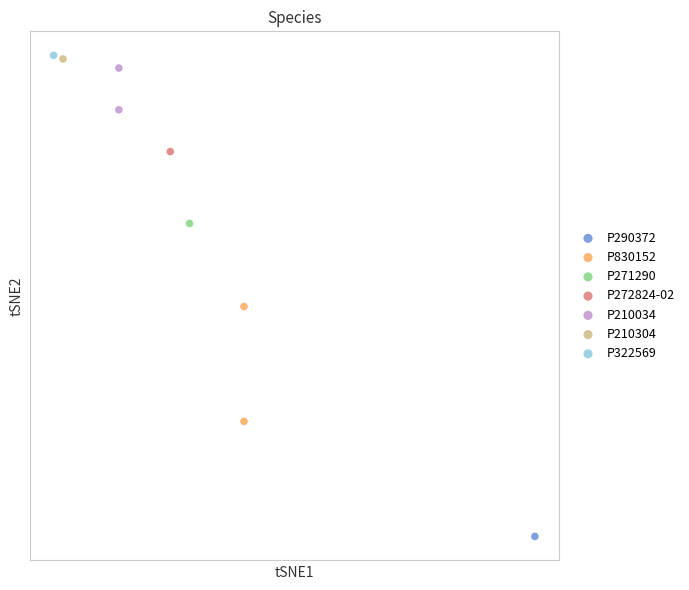

What are all the series names shown in the legend?

P290372, P830152, P271290, P272824-02, P210034, P210304, P322569